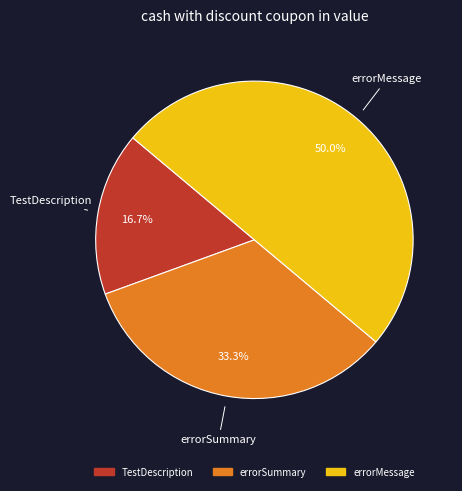

Is TestDescription the majority of the pie?

No